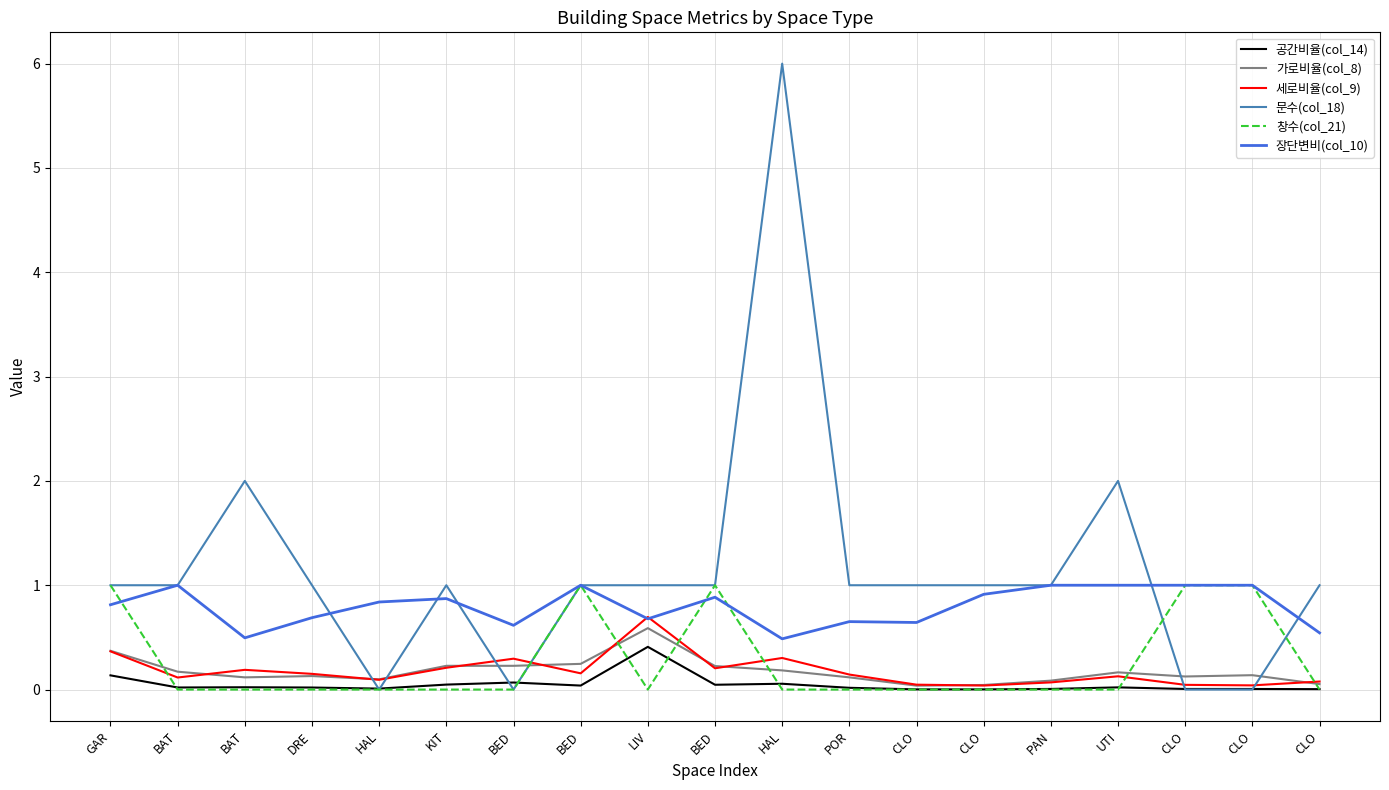

How many lines are shown in the chart?

6